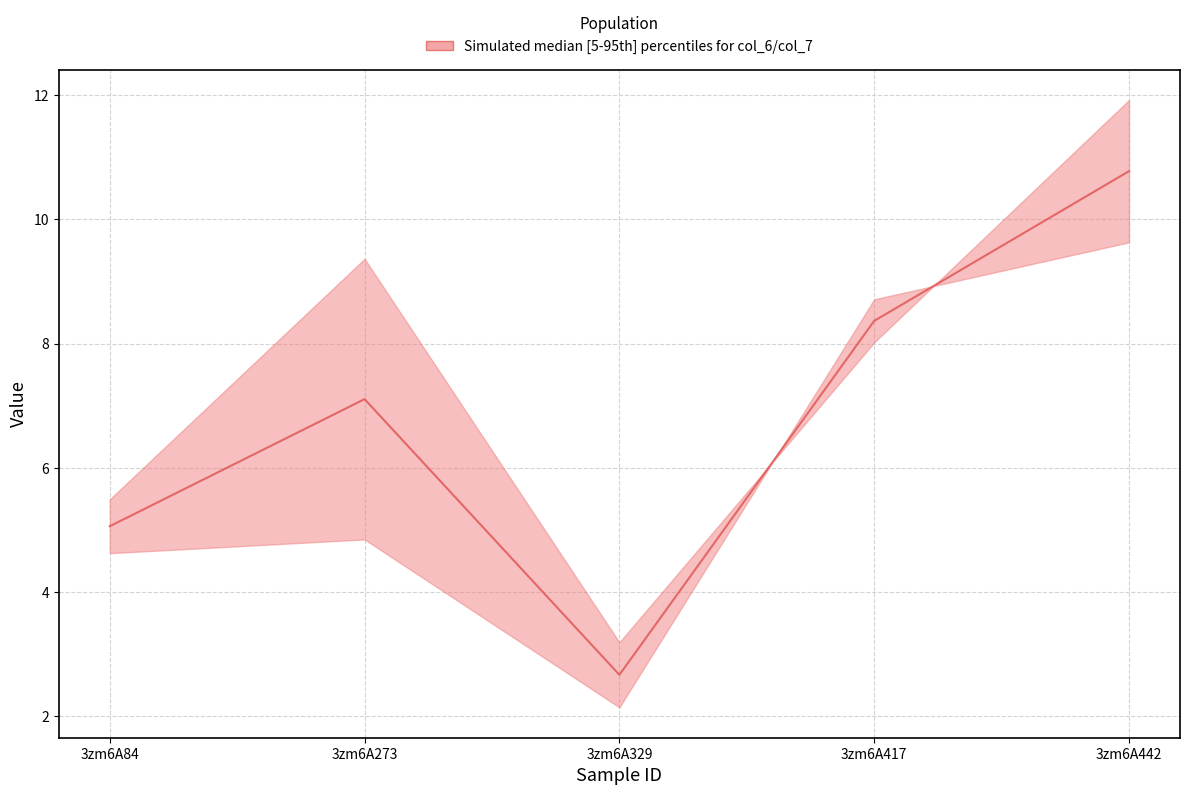

True or false: col_6 has a value of 2.7 at 3zm6A442.

False